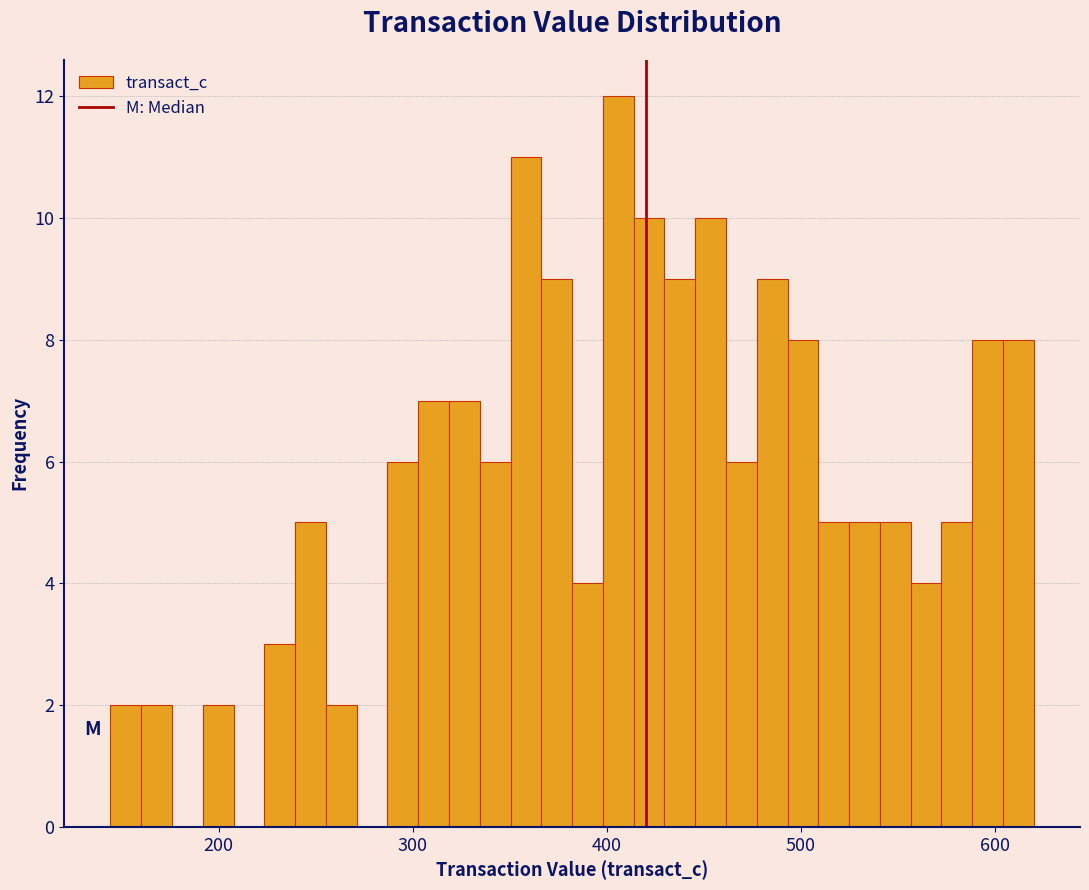

Read against the x-axis, roughly where is the centre of the tallest bar?

410